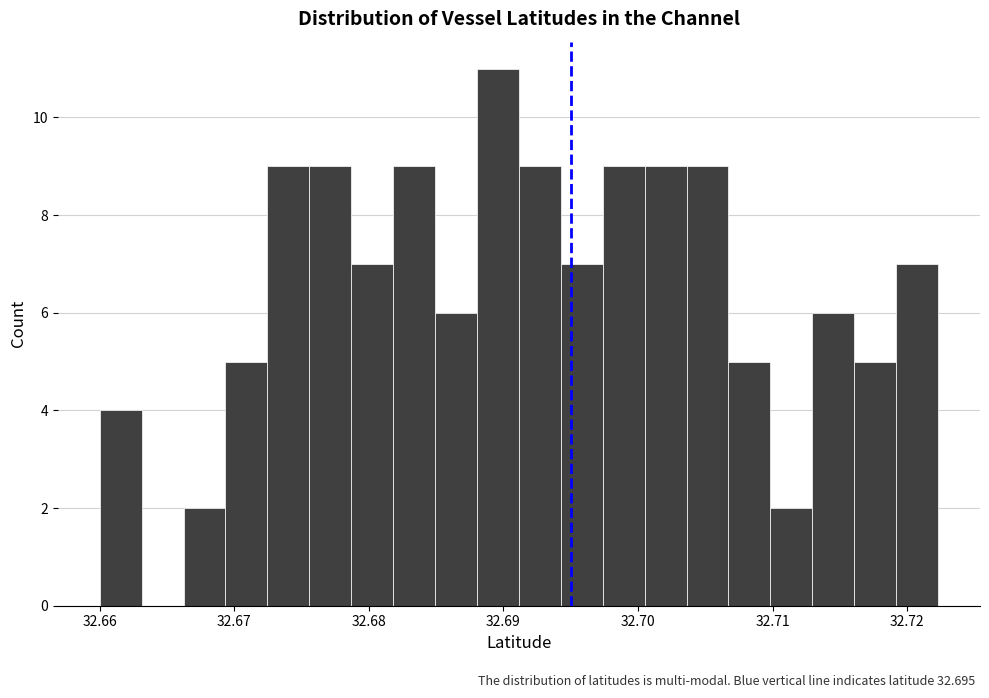

Read against the x-axis, roughly where is the centre of the tallest bar?

32.690